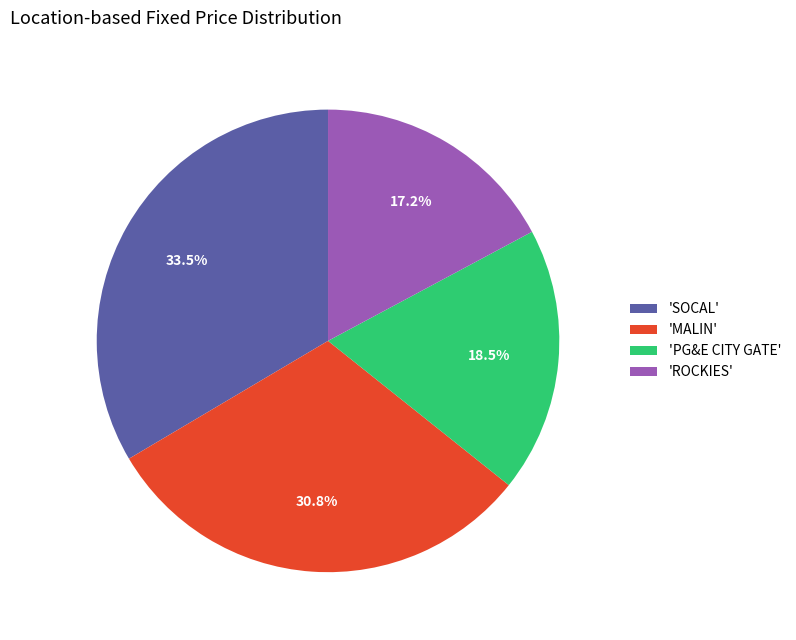

To the nearest percent, what is the difference between the largest and smallest slice percentages?

16%